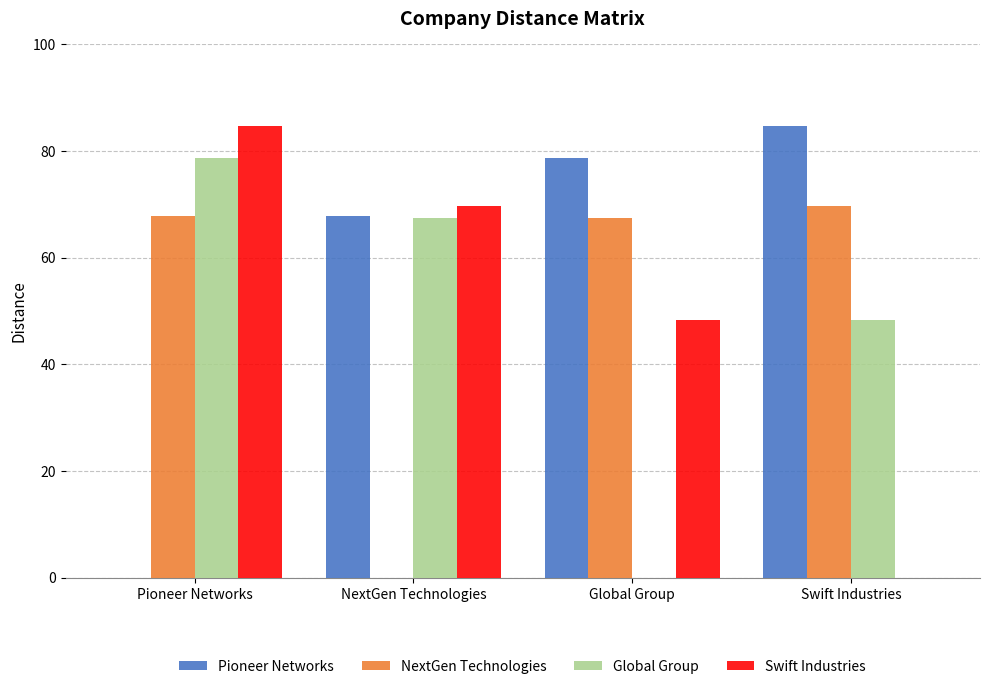

Where is Pioneer Networks nearest to the value 42?

NextGen Technologies